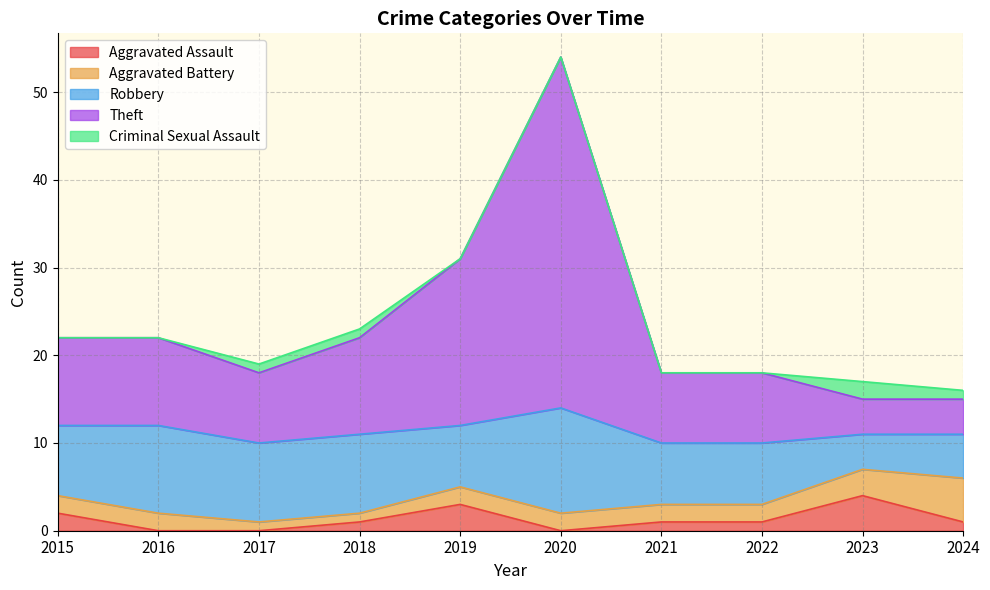

Is it true that Theft equals 10 at 2015?

True